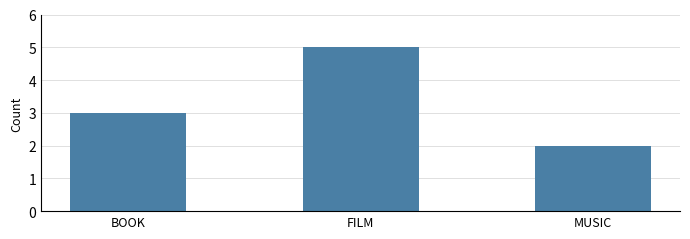

Which category has the lowest value across all series?

MUSIC